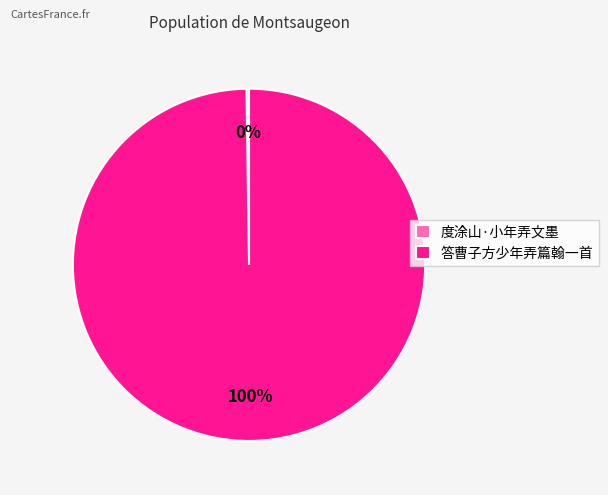

True or false: 答曹子方少年弄篇翰一首 accounts for 100% of the total.

True